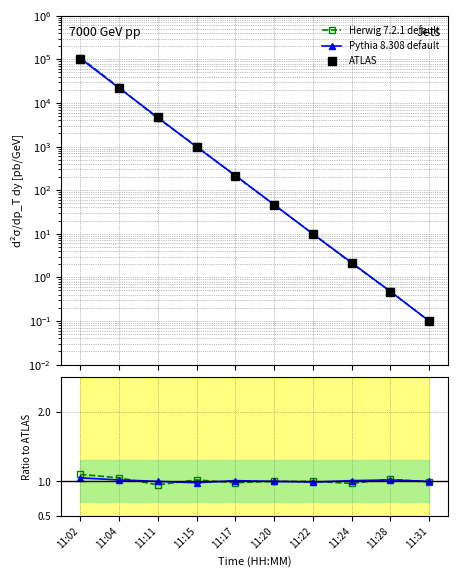

Is the value of Pythia 8.308 default at 11:22 greater than the value of Herwig 7.2.1 default at 11:24?

Yes